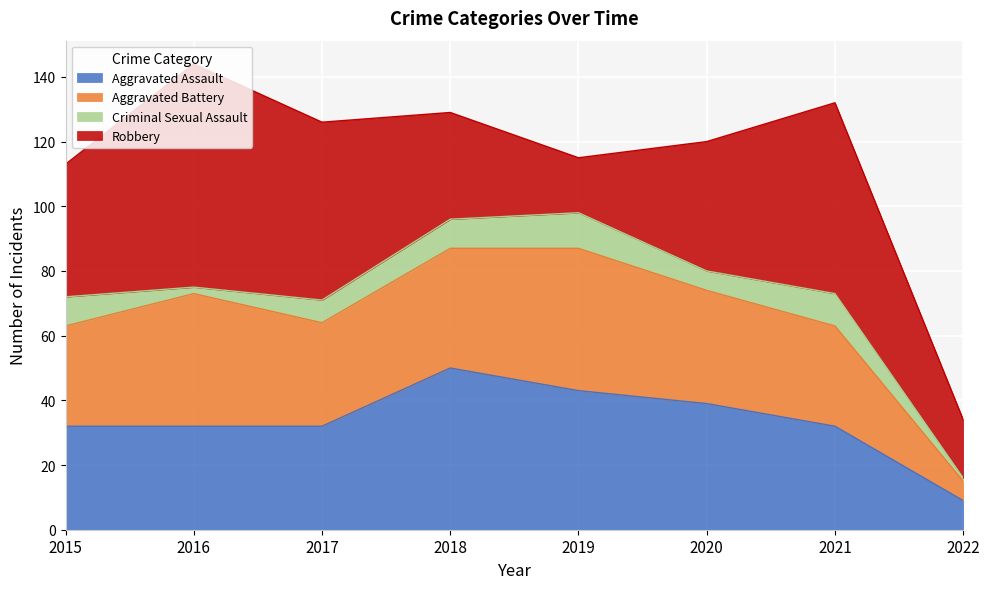

Reading left to right, list all the values displayed in this chart.

Aggravated Assault: 2015=32	2016=32	2017=32	2018=50	2019=43	2020=39	2021=32	2022=9
Aggravated Battery: 2015=31	2016=41	2017=32	2018=37	2019=44	2020=35	2021=31	2022=6
Criminal Sexual Assault: 2015=9	2016=2	2017=7	2018=9	2019=11	2020=6	2021=10	2022=1
Robbery: 2015=41	2016=69	2017=55	2018=33	2019=17	2020=40	2021=59	2022=18